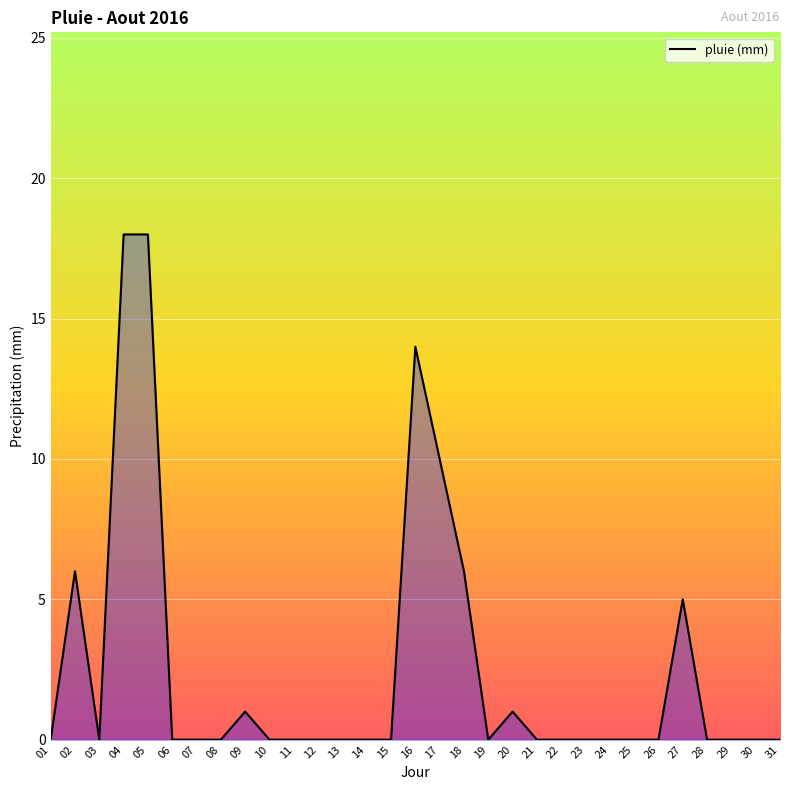

Reading right to left, list all the values displayed in this chart.

31=0	30=0	29=0	28=0	27=5	26=0	25=0	24=0	23=0	22=0	21=0	20=1	19=0	18=6	17=10	16=14	15=0	14=0	13=0	12=0	11=0	10=0	09=1	08=0	07=0	06=0	05=18	04=18	03=0	02=6	01=0